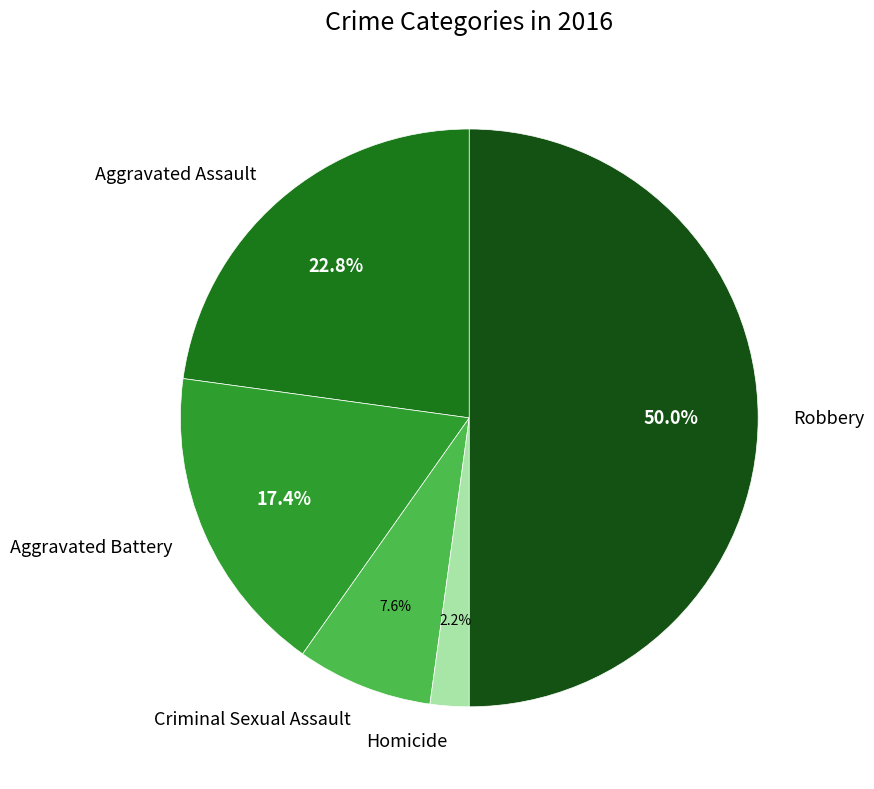

What percentage is the Criminal Sexual Assault slice, to the nearest percent?

8%